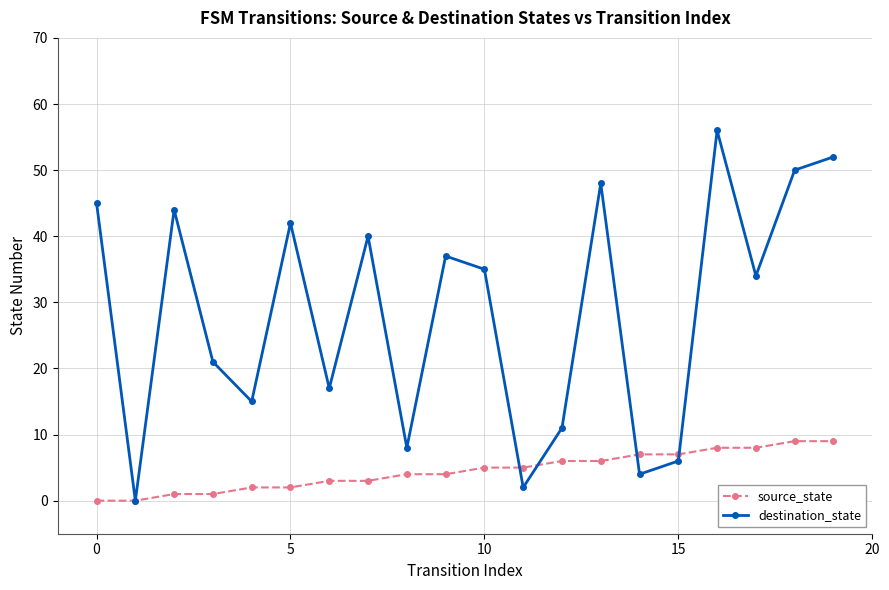

Which series has the largest total across all categories?

destination_state